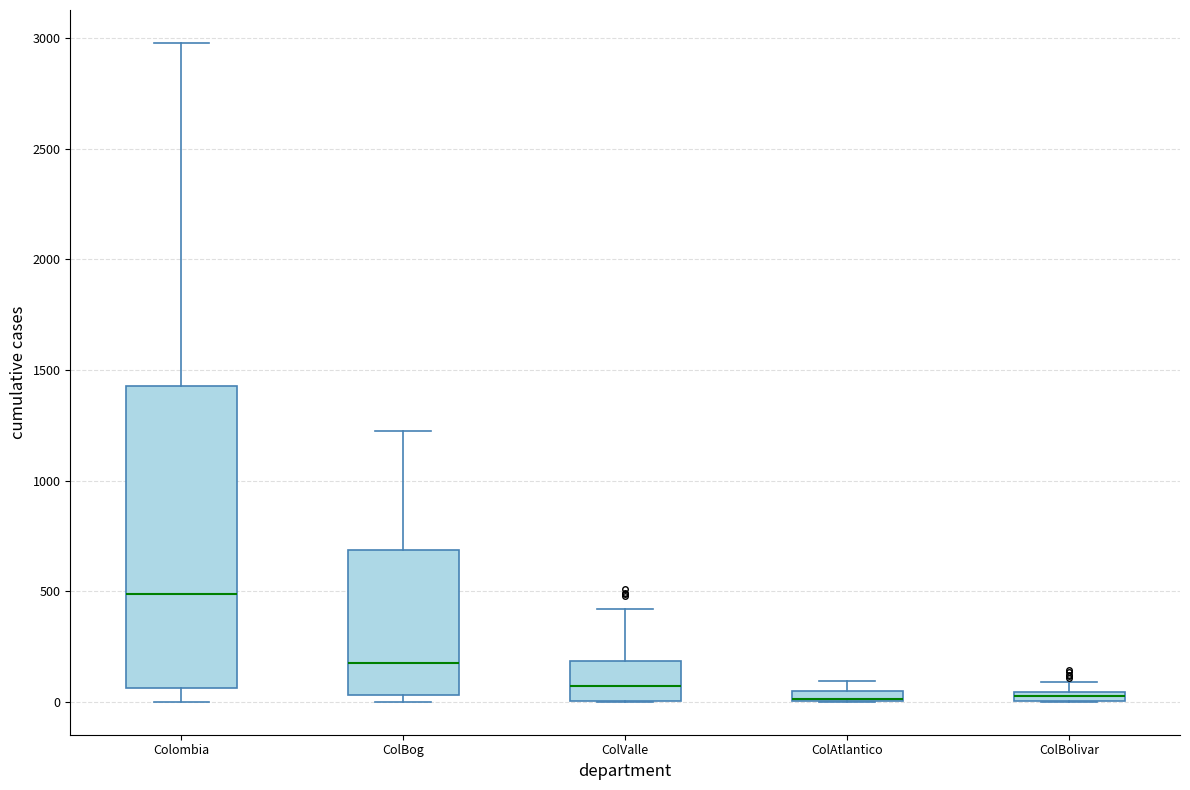

Where is the upper edge of the box for ColAtlantico on the y-axis? The values are not printed on the chart, so give them approximately, as read against the axis.

50